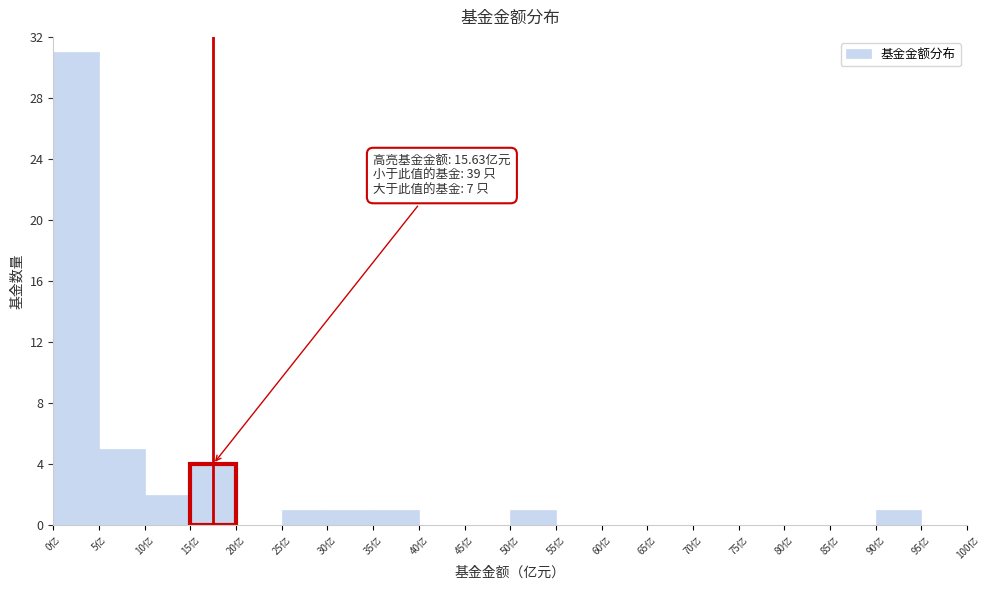

Which range on the x-axis has the tallest bar?

0 to 5